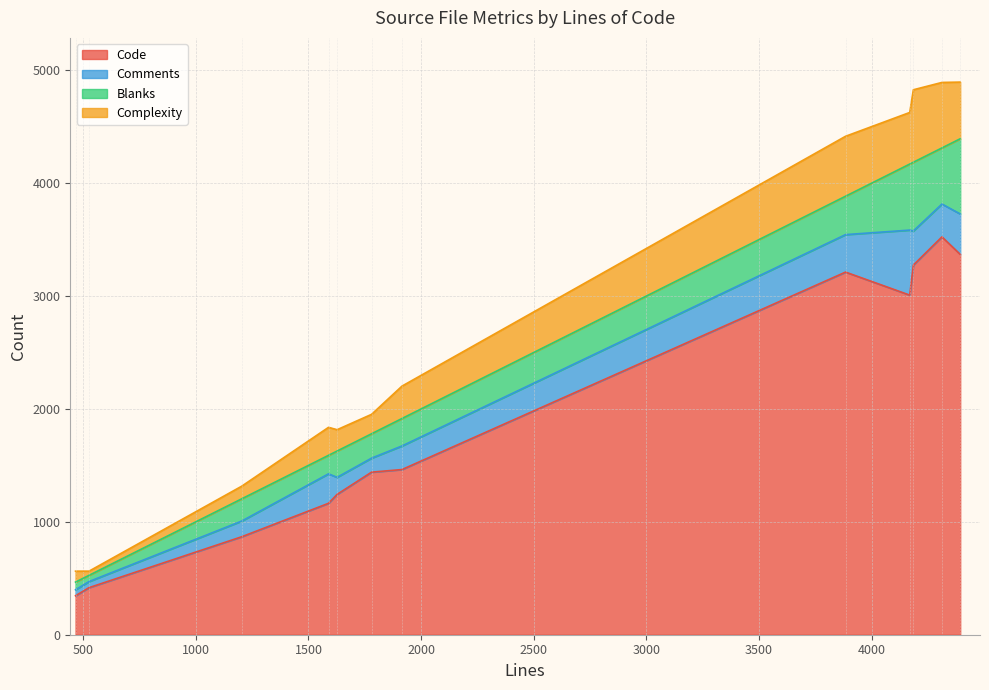

What is the highest value of the Code series?

3524